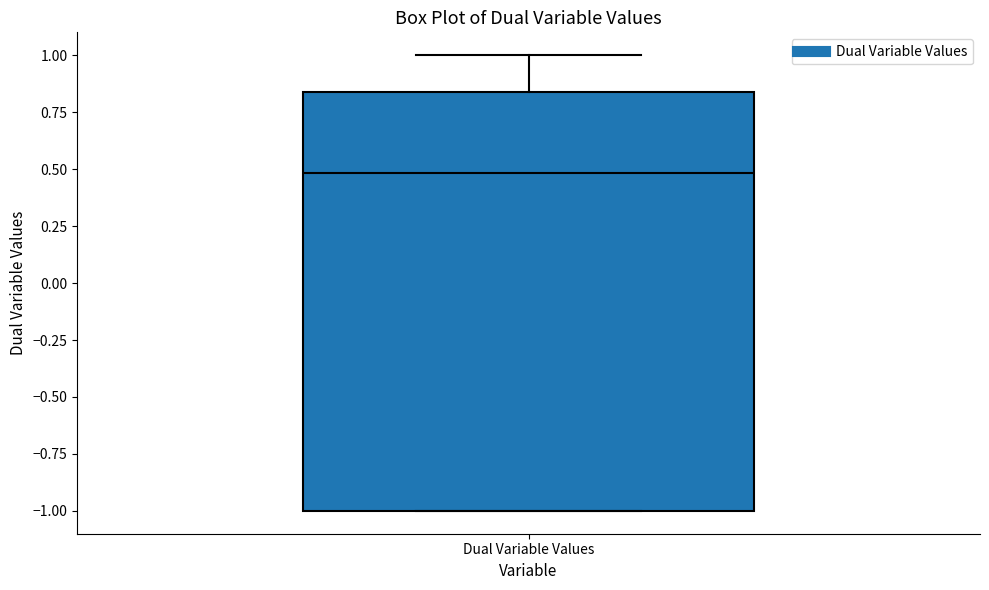

Where is the upper edge of the box for Dual Variable Values on the y-axis? The values are not printed on the chart, so give them approximately, as read against the axis.

0.85